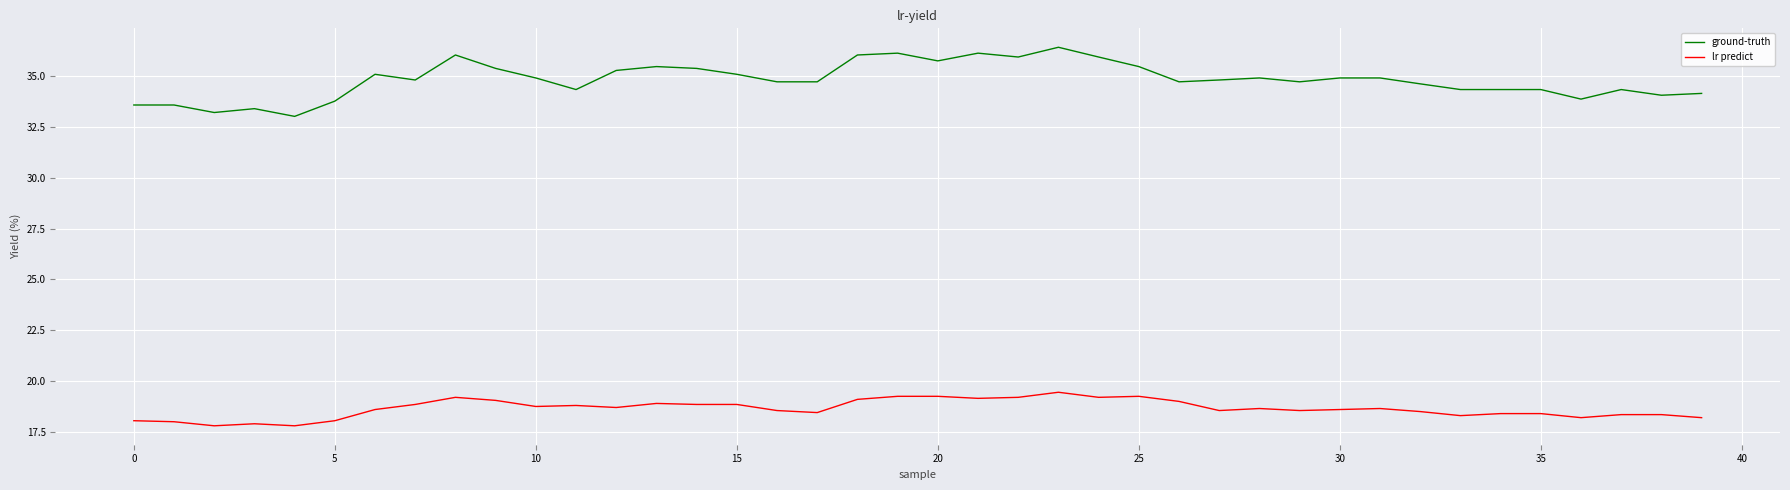

True or false: lr predict and ground-truth cross at least once.

False